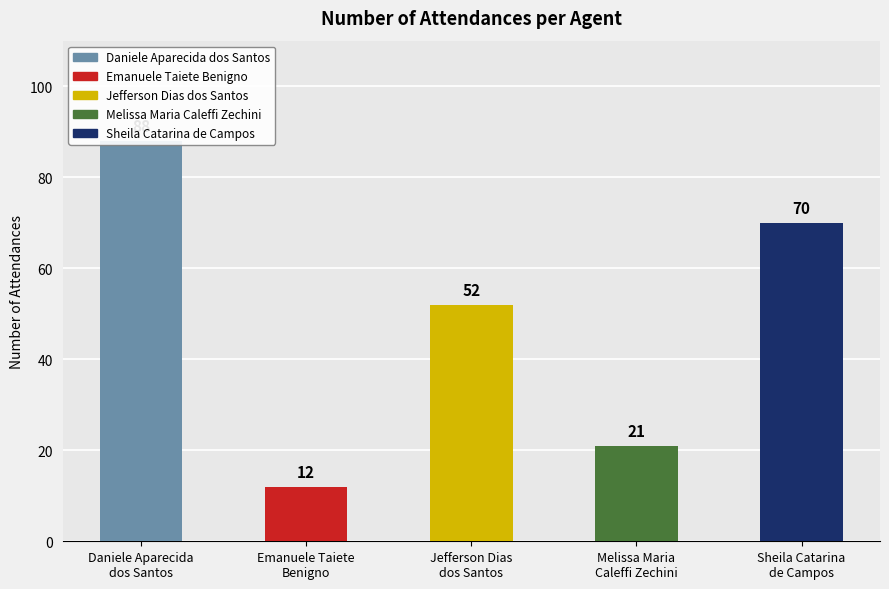

Which category has the highest value across all series?

Daniele Aparecida
dos Santos